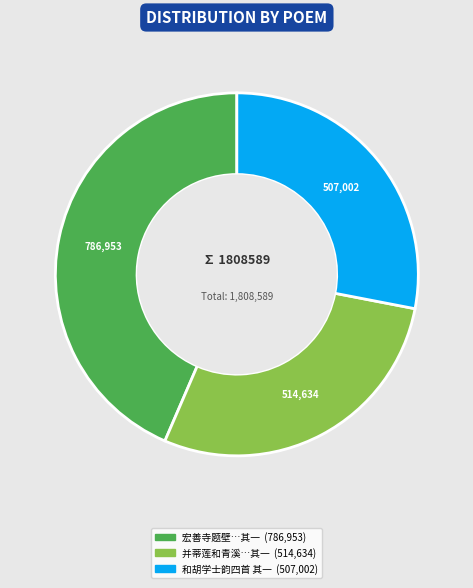

Count the number of slices in the pie.

3